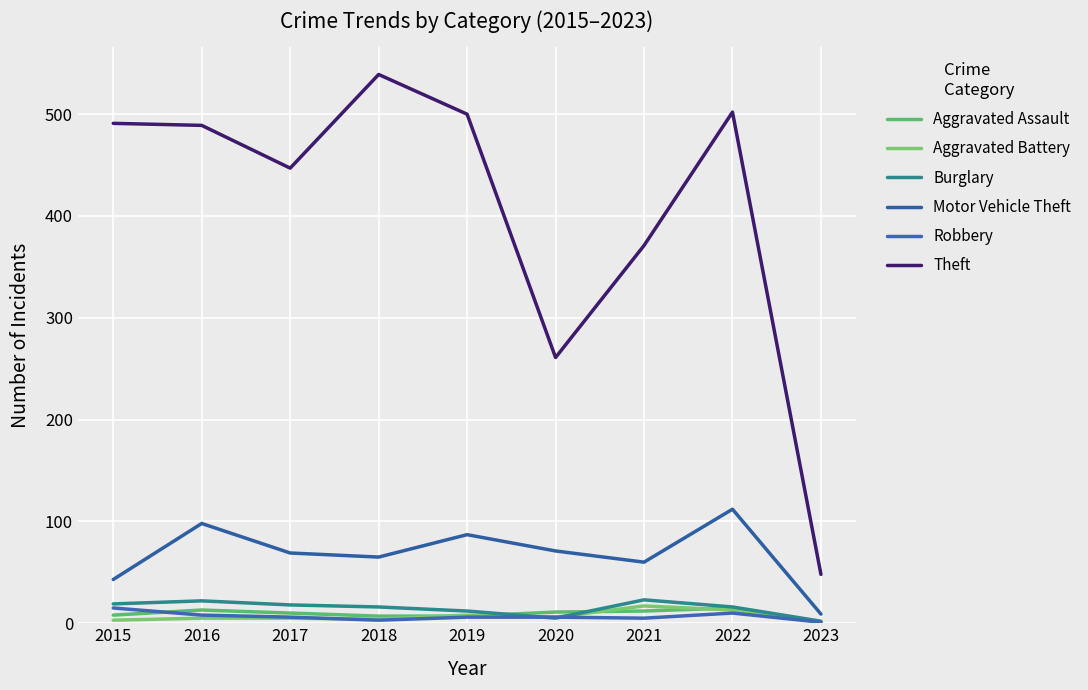

At which category does the chart reach its minimum across all series?

2023